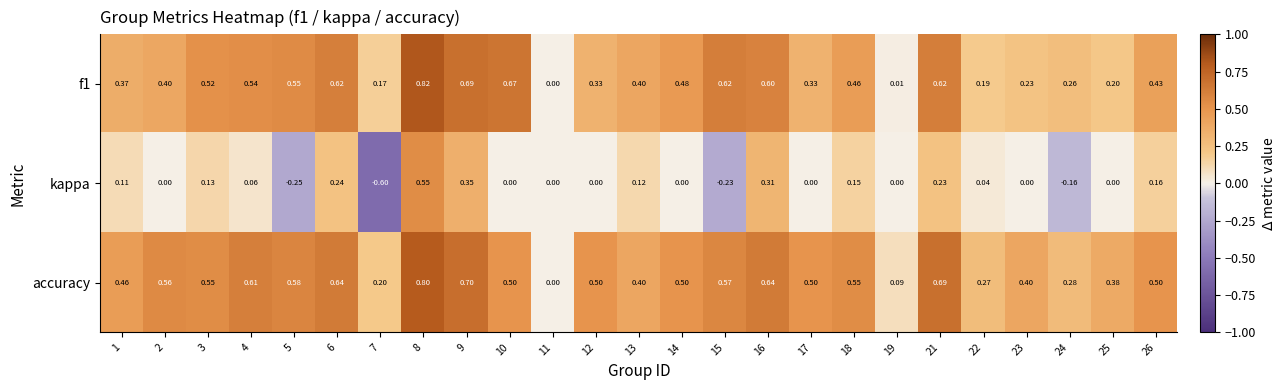

At which category is the sum across all series the highest?

8